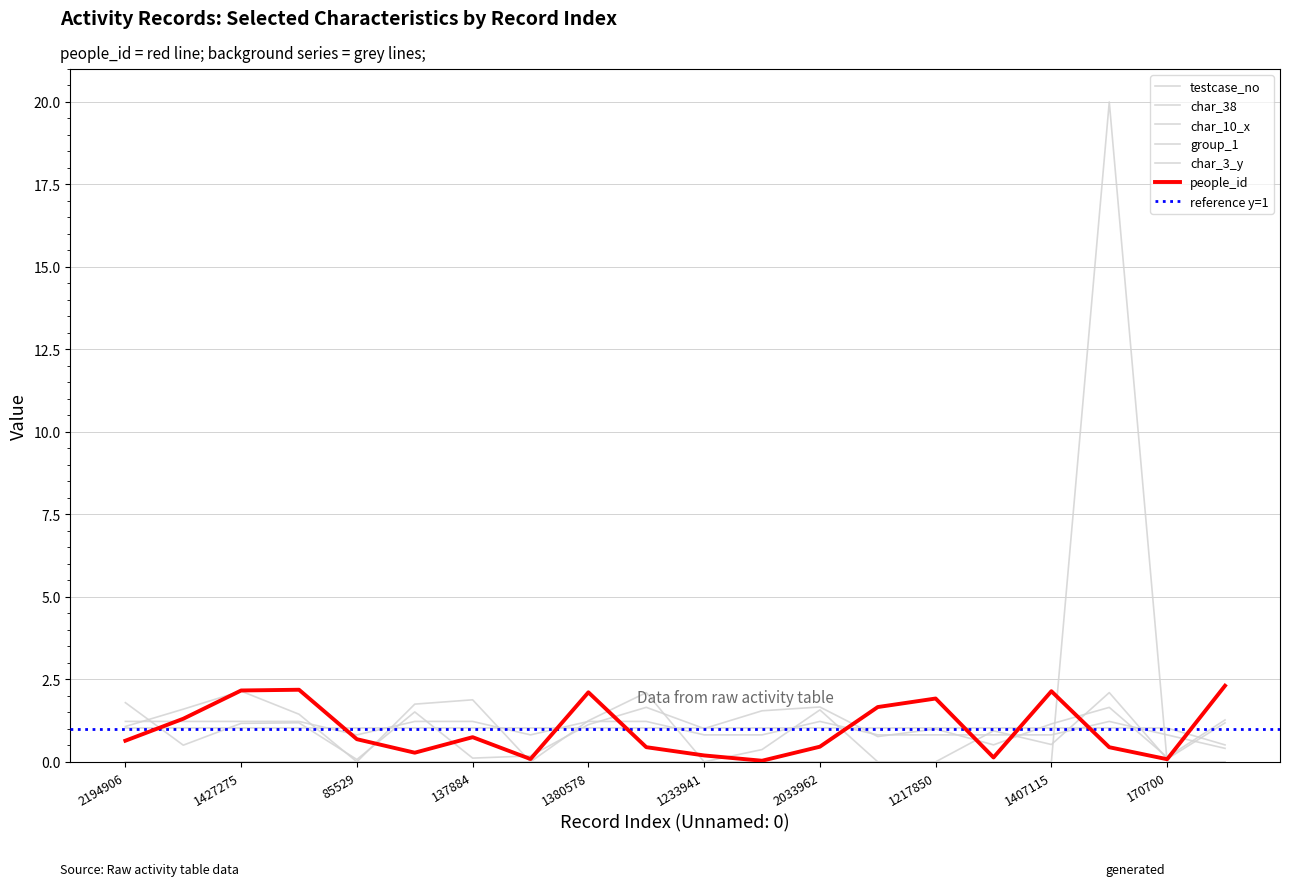

How many categories are shown in the chart?

20